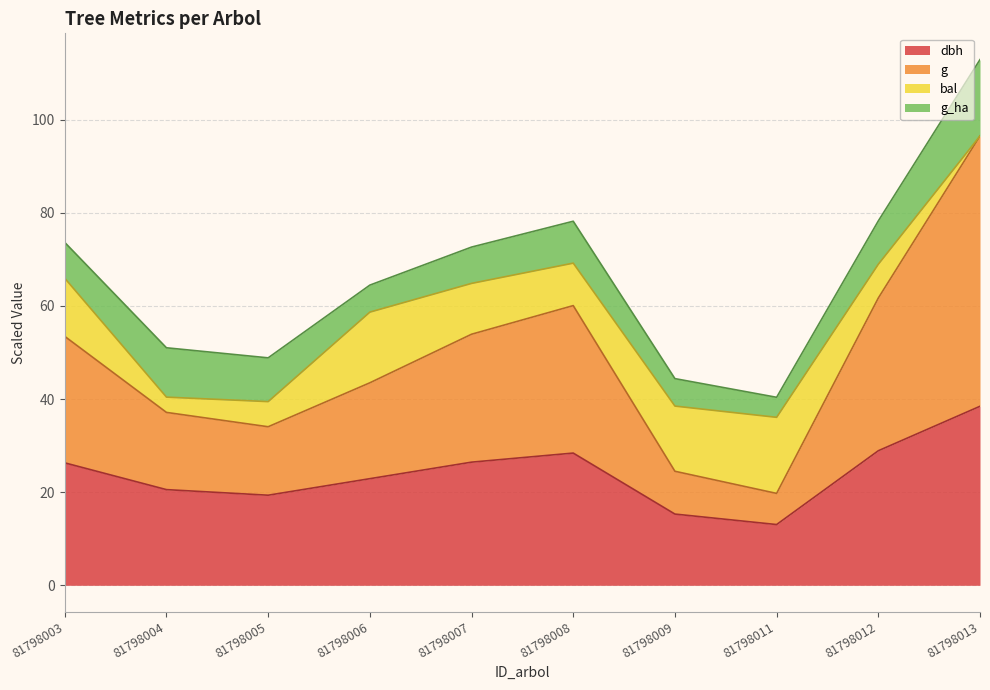

Which category has the lowest value in the g series?

81798011